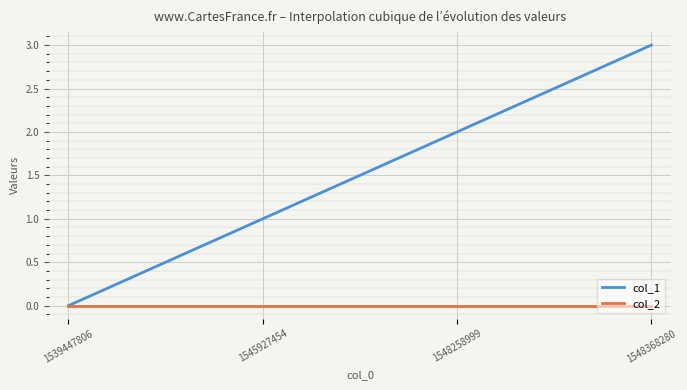

How many categories are shown in the chart?

300